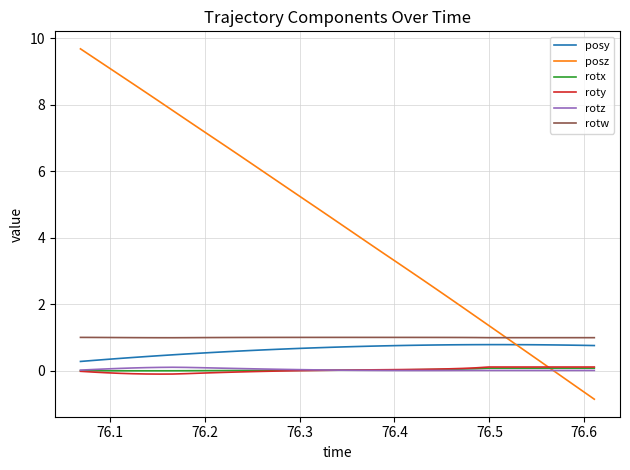

True or false: rotw and rotx intersect in this chart.

False